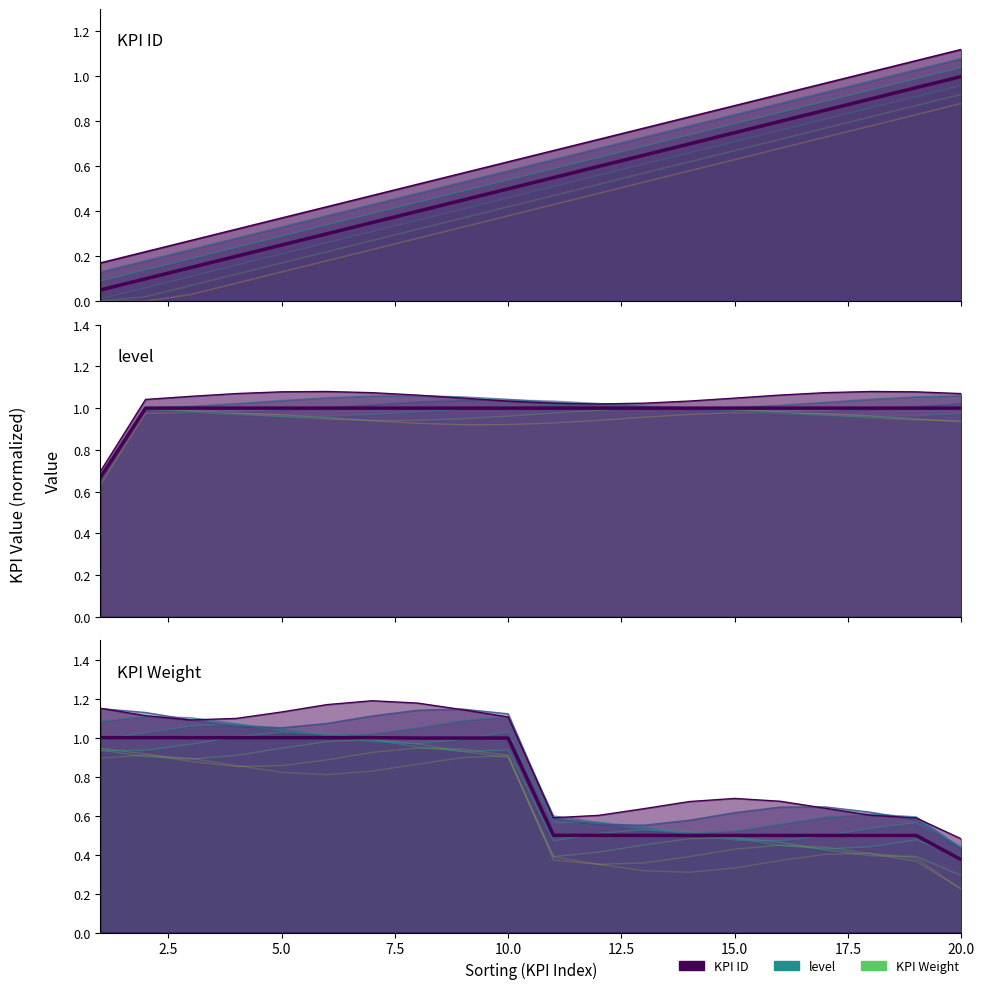

What is the sum of all level values?

19.7